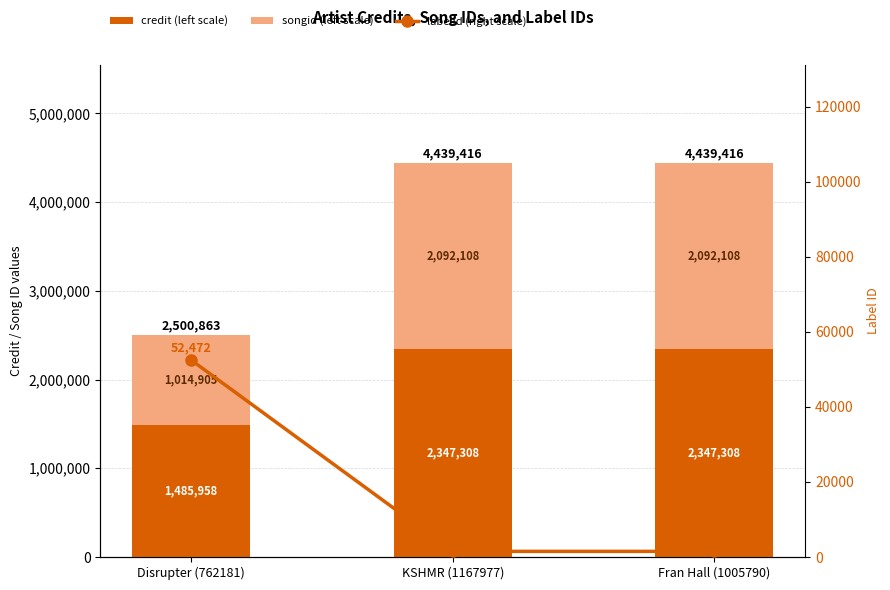

What is the difference between the maximum and minimum values in the credit (left scale) series?

861350